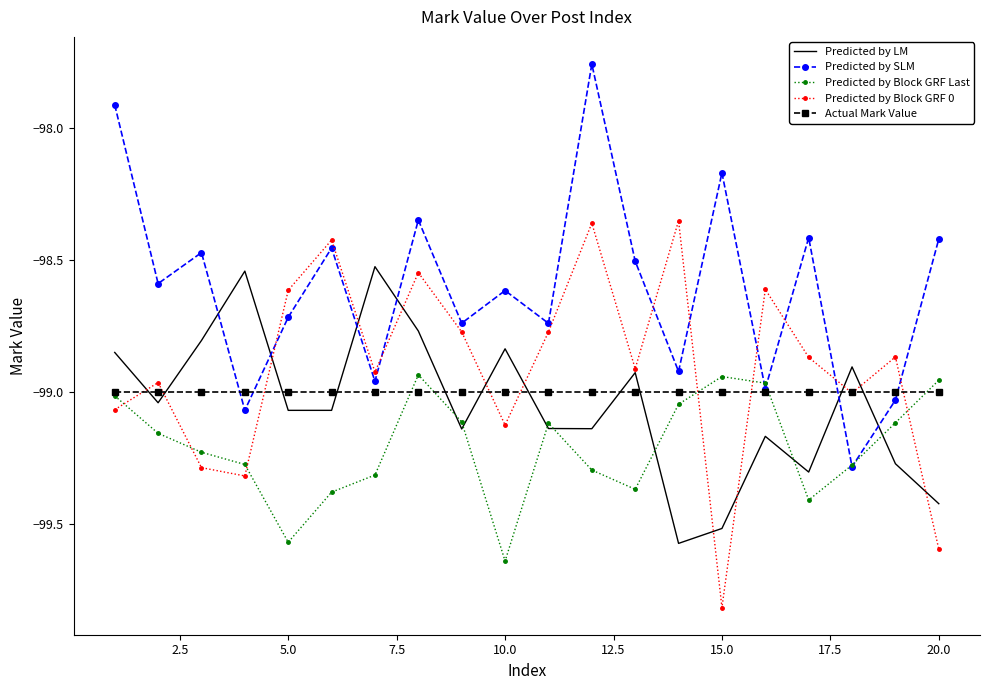

How many values in the Predicted by LM series exceed -99?

8